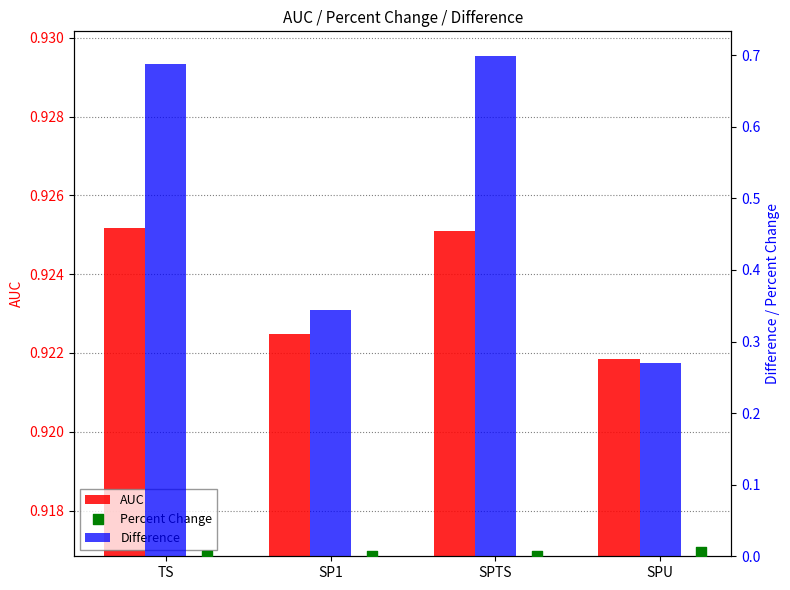

At how many categories does at least one series exceed 0?

4